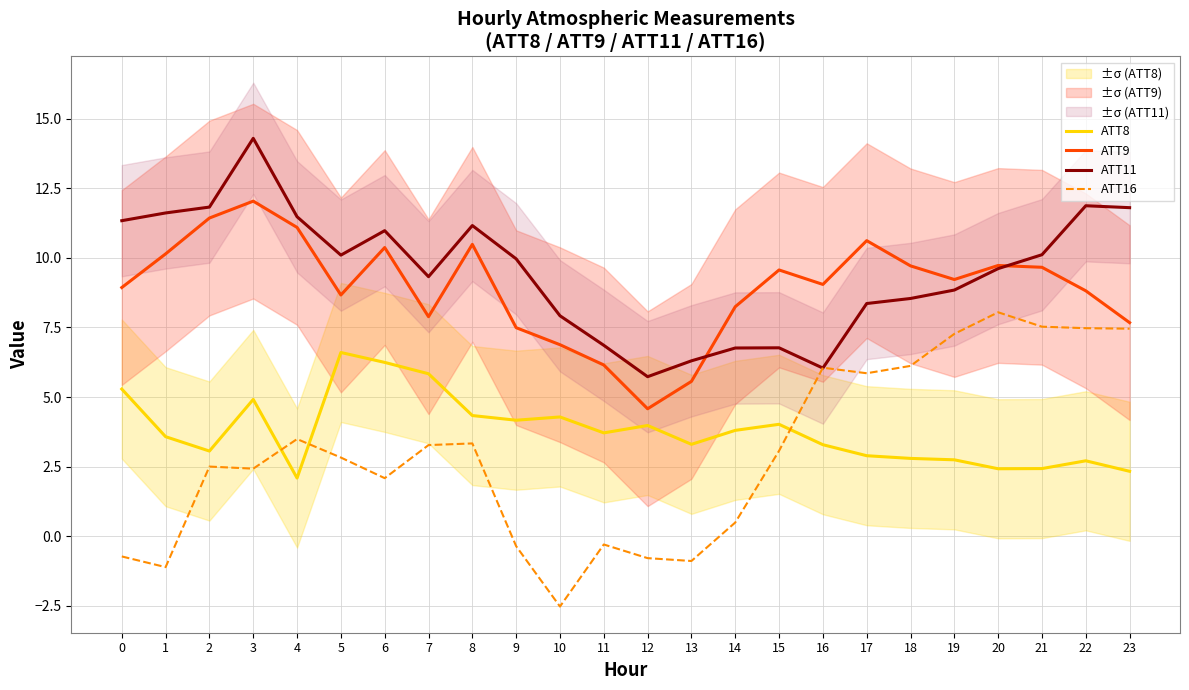

Which category has the lowest value in the ATT16 series?

10